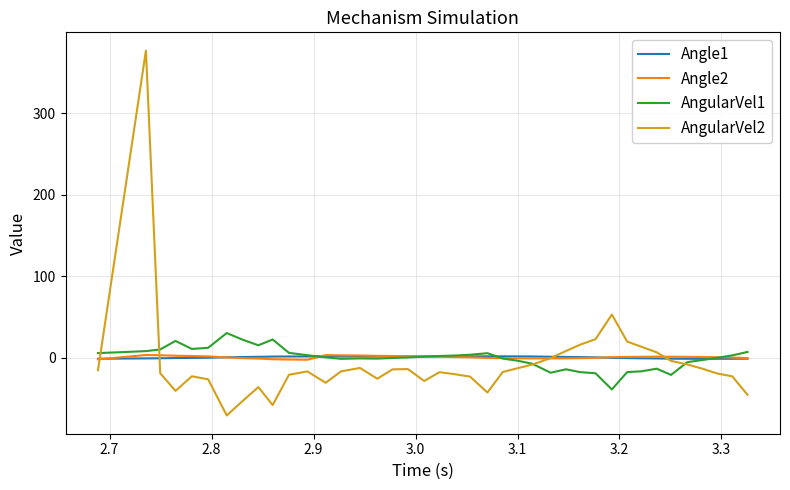

What is the smallest value displayed?

-71.1